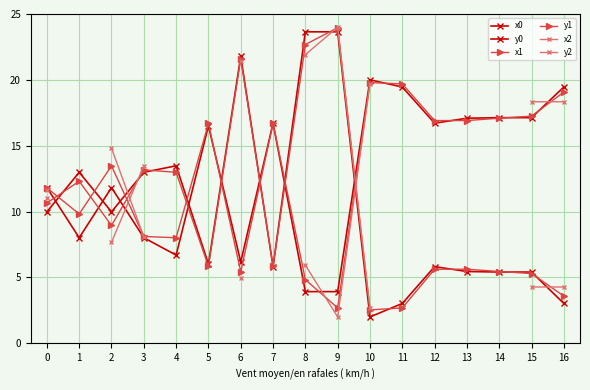

What is the approximate value of x2 at 8?

21.9